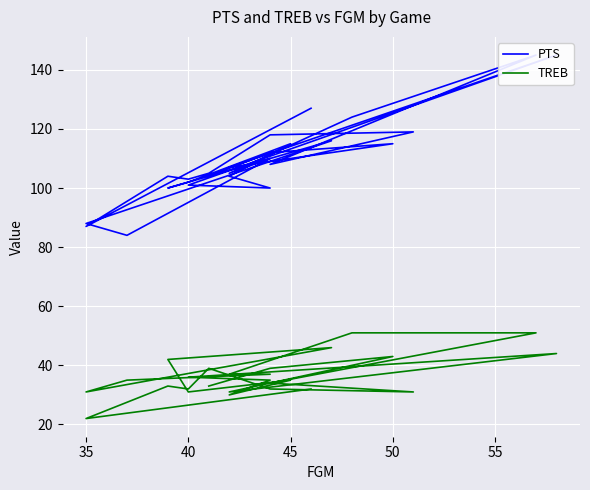

What is the value of the TREB point at the 19th from the left?

34